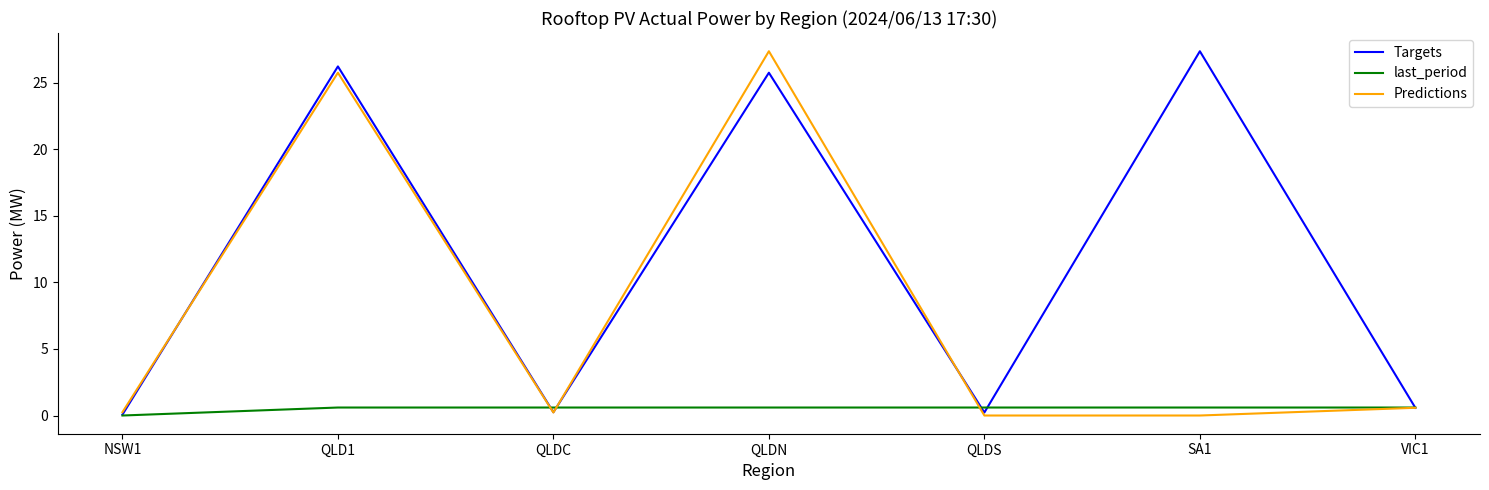

Rank the series by their average value, from highest to lowest.

Targets, Predictions, last_period